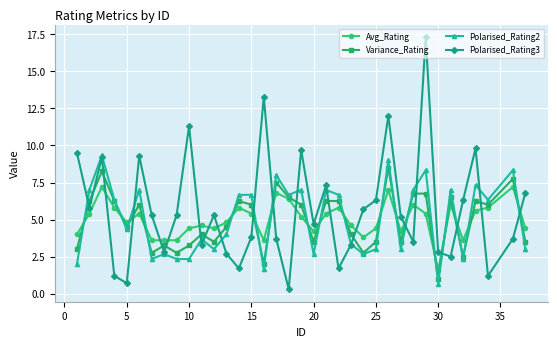

What is the greatest value displayed?

17.3